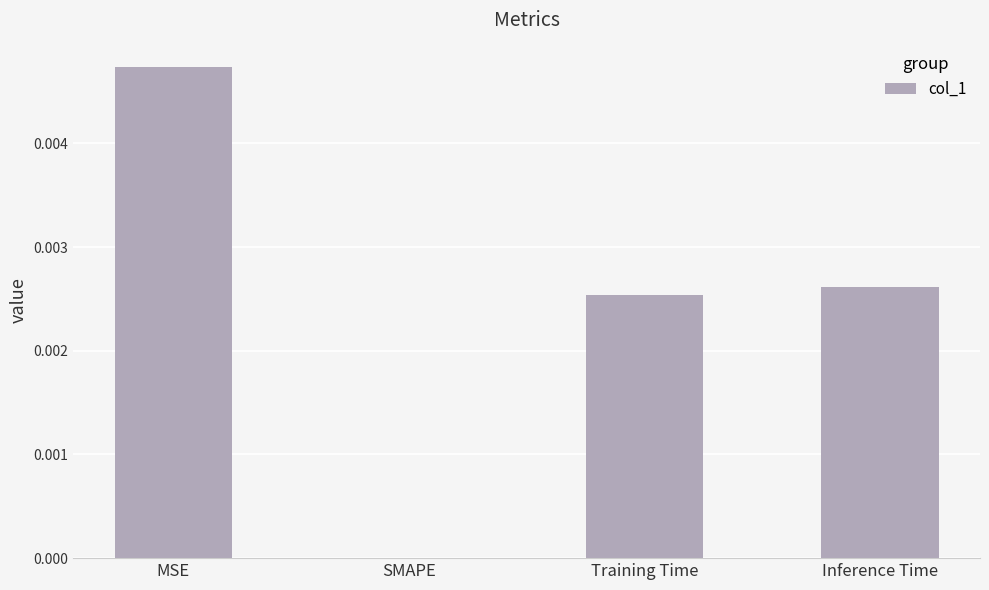

Are the bars horizontal?

No